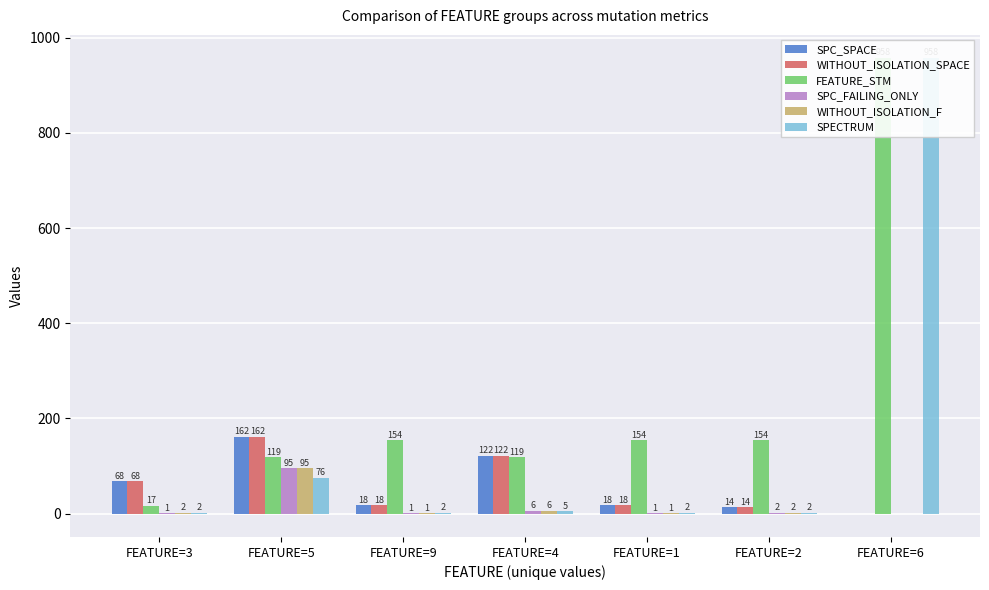

Rank the series at FEATURE=2 from lowest to highest value.

SPC_FAILING_ONLY, WITHOUT_ISOLATION_F, SPECTRUM, SPC_SPACE, WITHOUT_ISOLATION_SPACE, FEATURE_STM